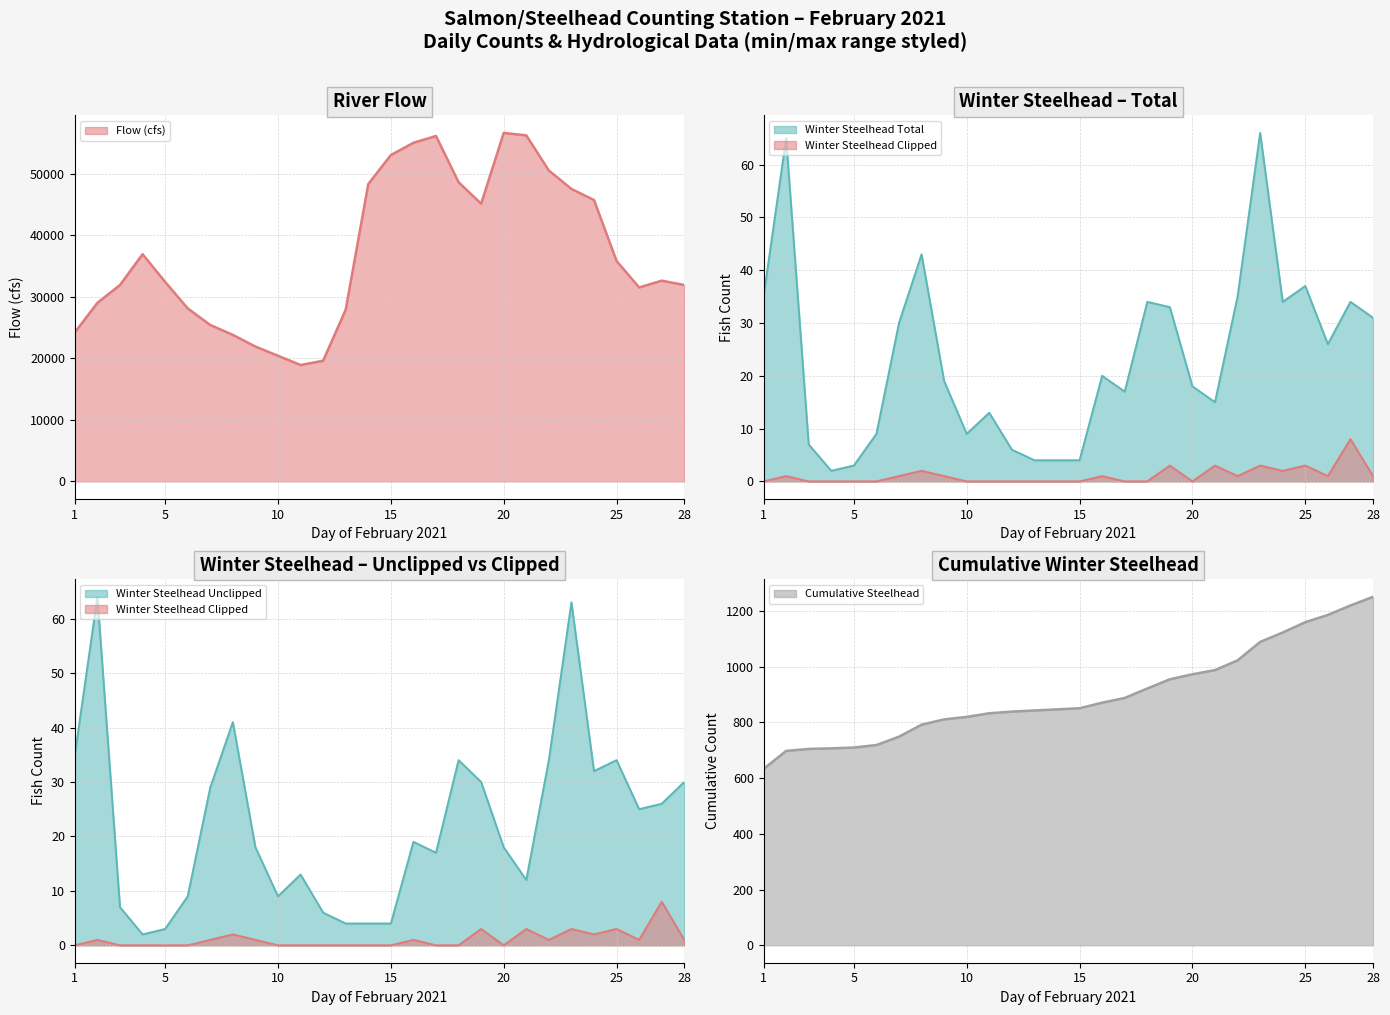

True or false: Winter Steelhead Unclipped (line) and Winter Steelhead Clipped (line) cross at least once.

False